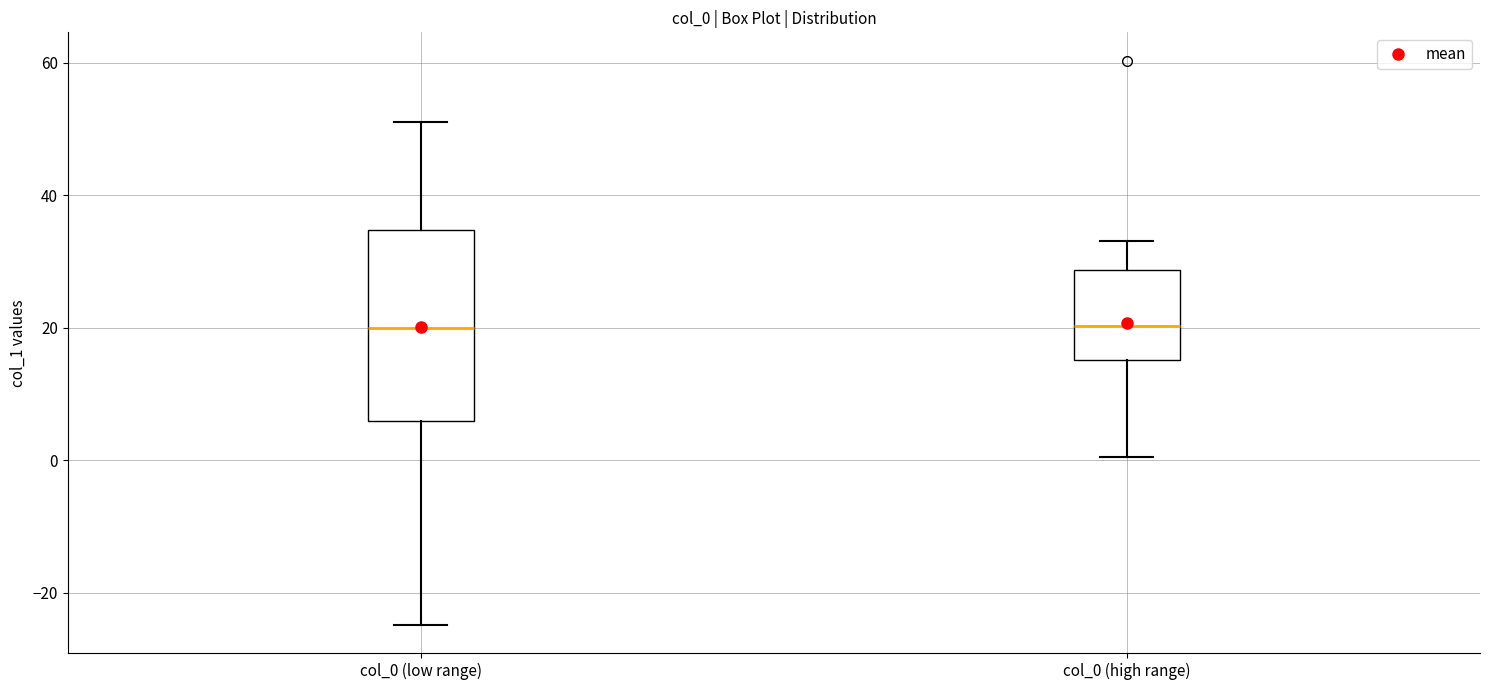

Where is the lower edge of the box for col_0 (high range) on the y-axis? The values are not printed on the chart, so give them approximately, as read against the axis.

16